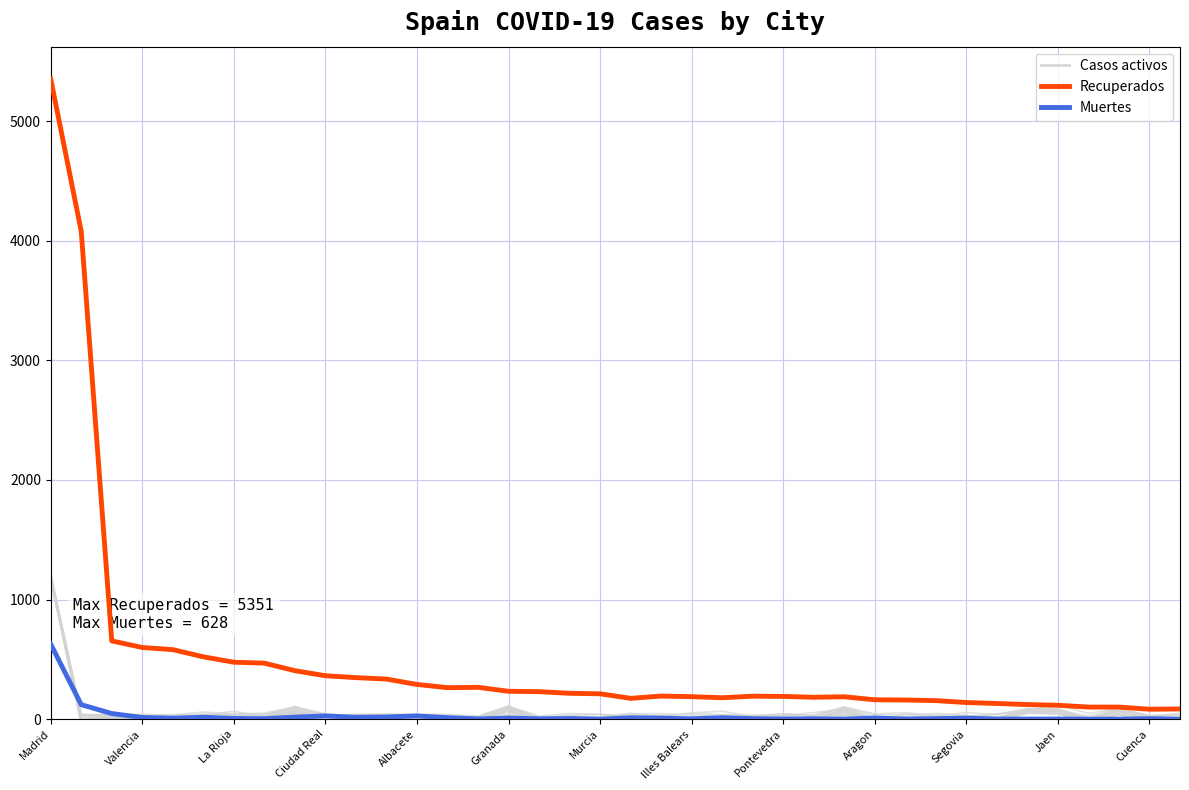

True or false: Muertes has a value of 1 at 31.

False